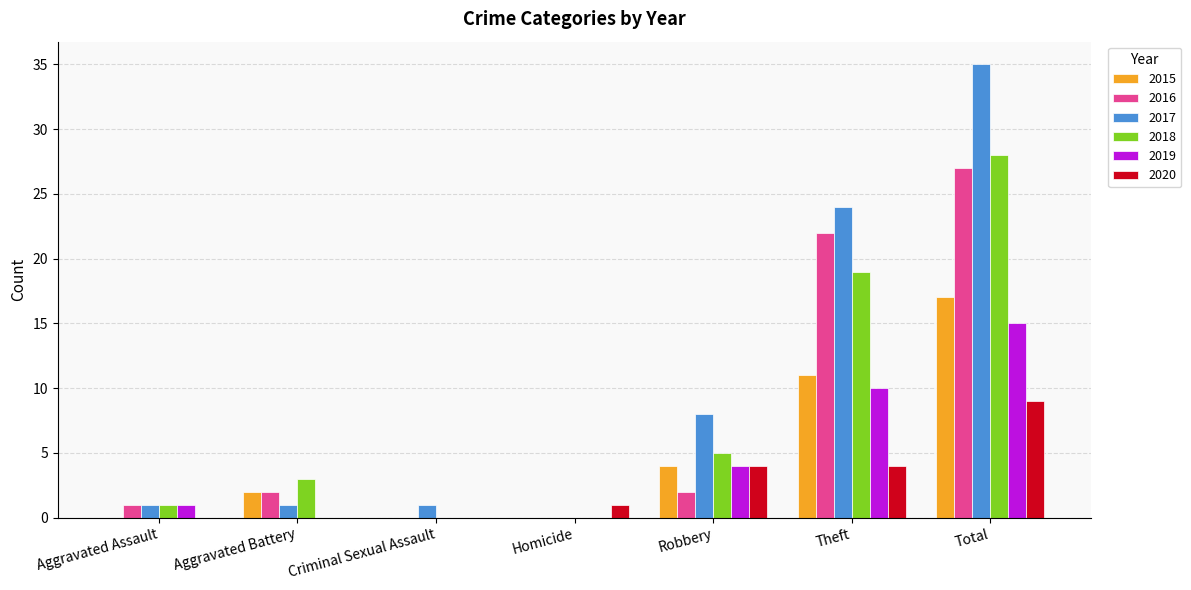

Which series changed the most between Homicide and Theft?

2017